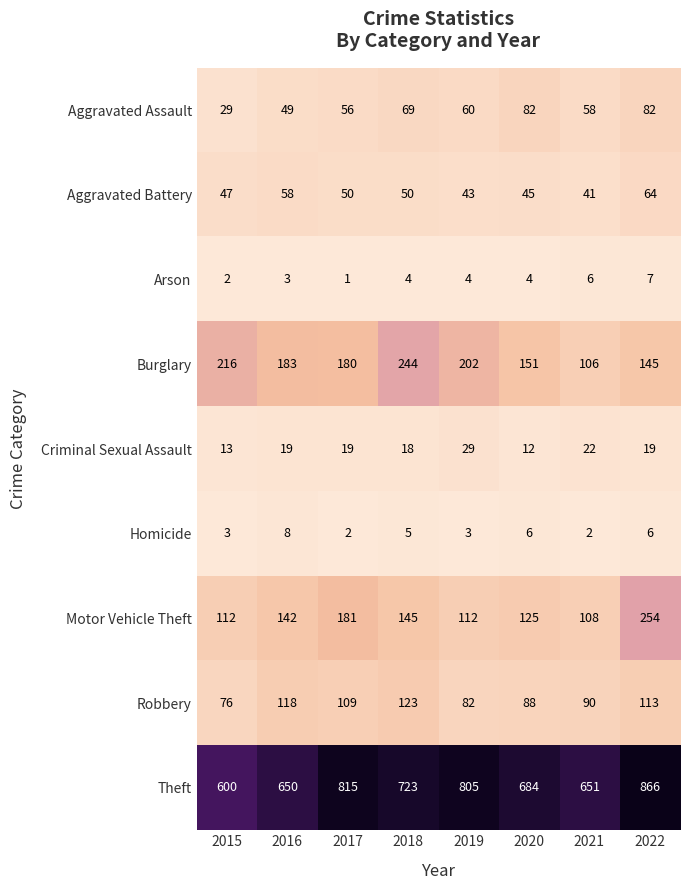

True or false: Robbery has a value of 46 at 2021.

False